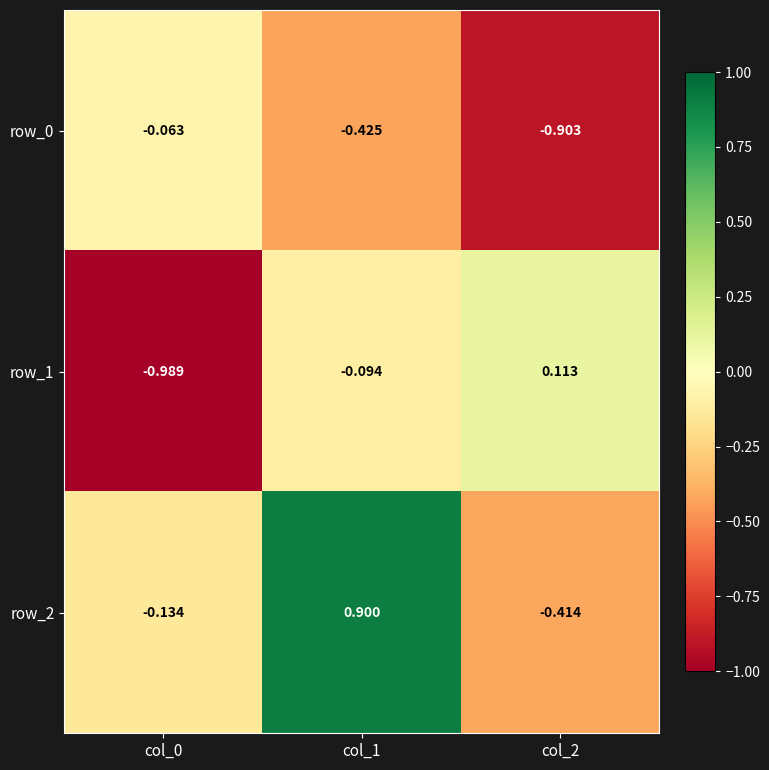

Rank the categories by row_0 value from highest to lowest.

col_0, col_1, col_2